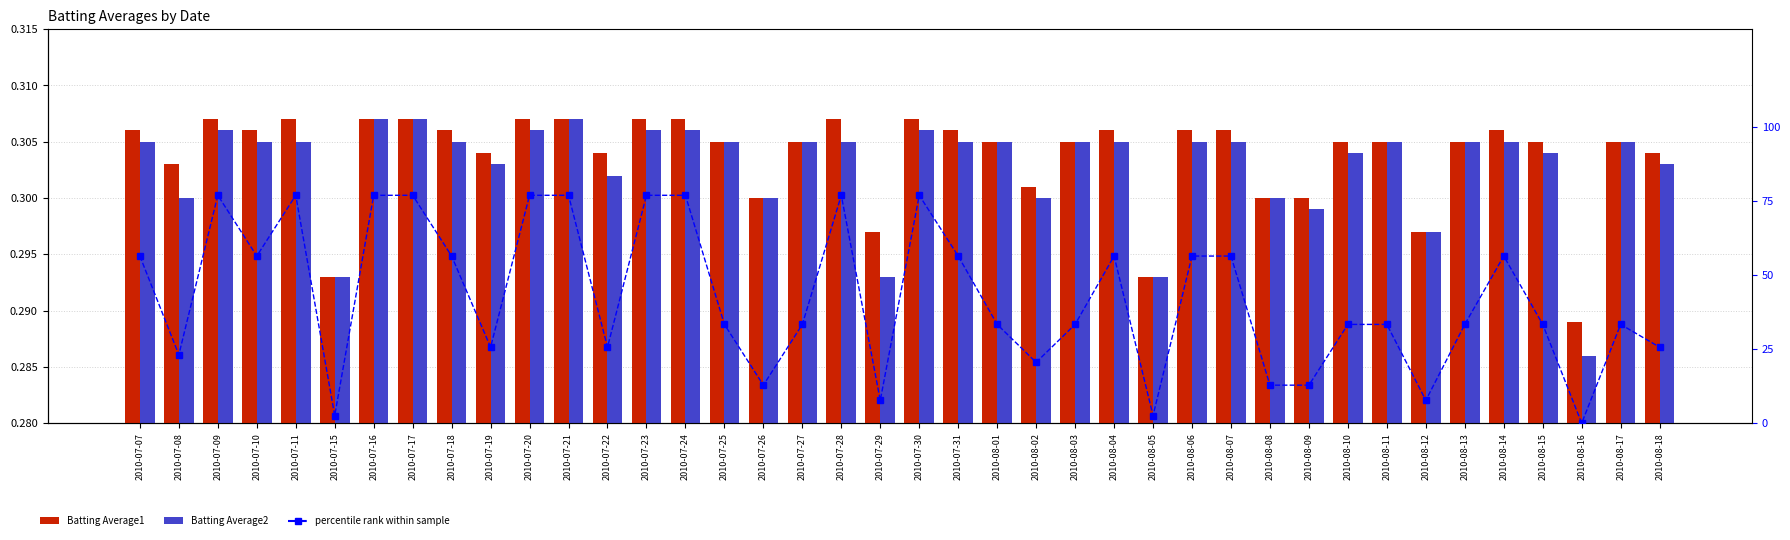

At 2010-08-06, list the series in order from smallest to largest.

Batting Average2, Batting Average1, percentile rank